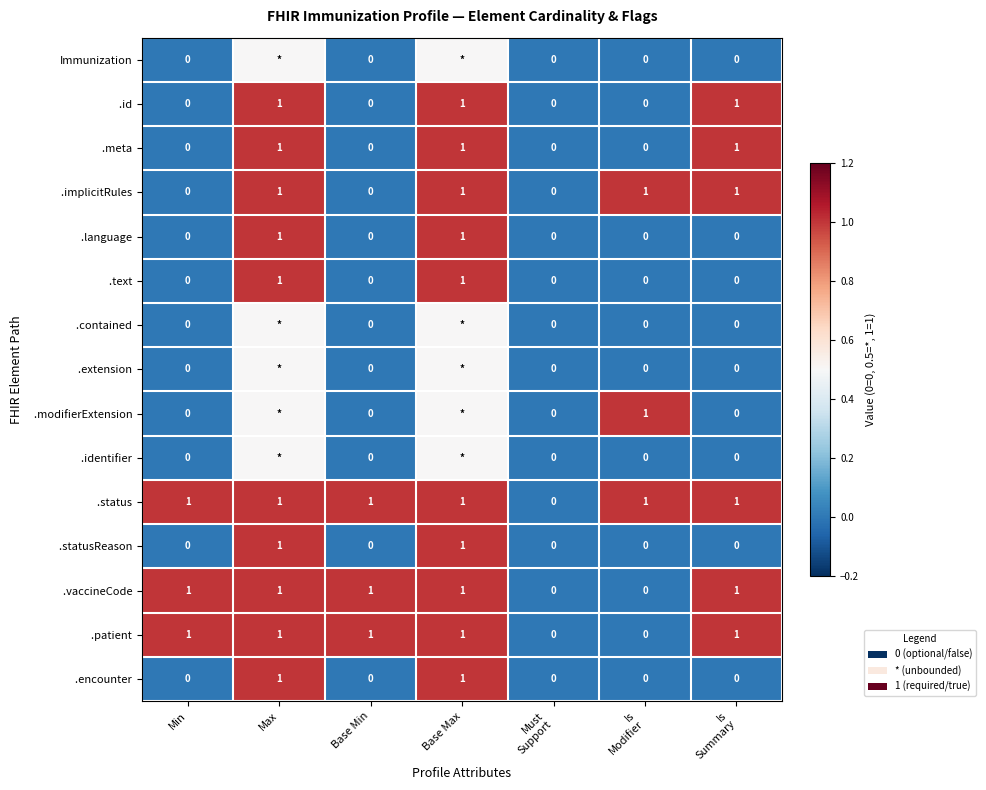

What is the total value across all series at Min?

3.0